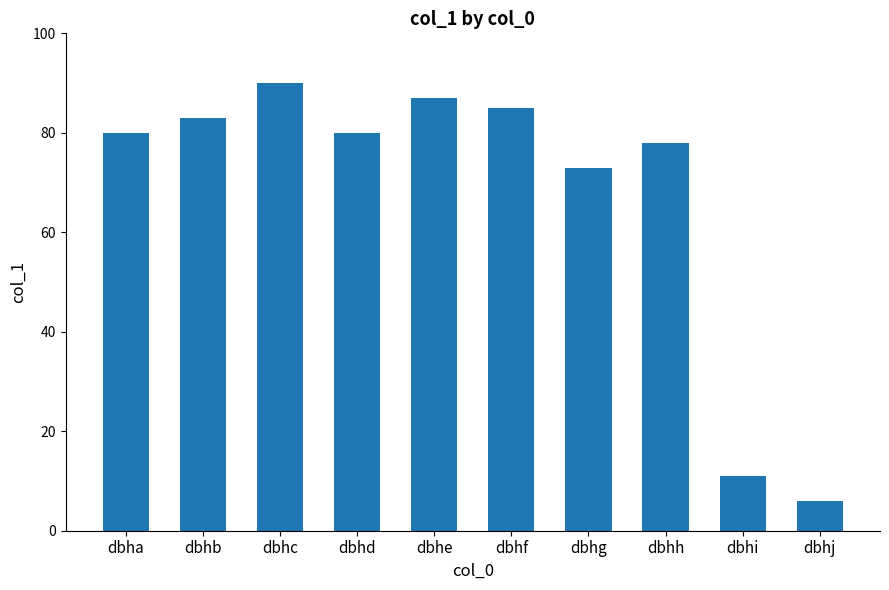

Between dbhi and dbhj, which is larger?

dbhi